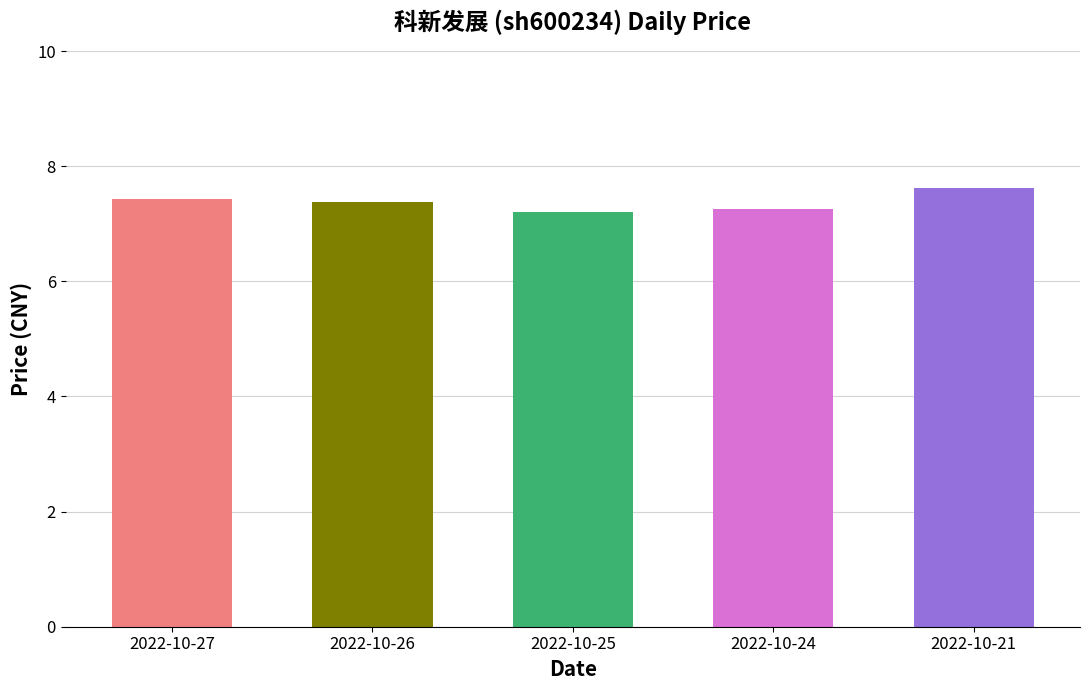

Approximately how many times larger is the value at 2022-10-21 compared to 2022-10-26?

1.0